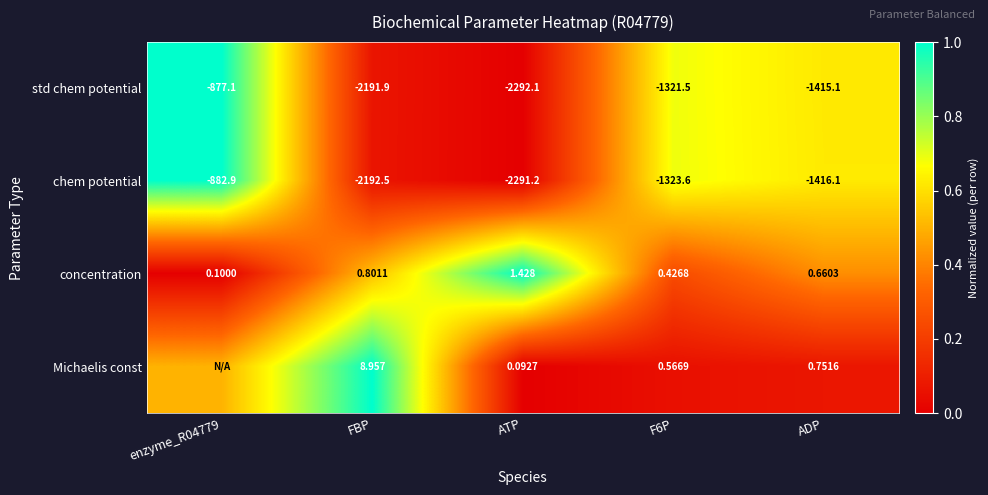

Which has a higher value, ATP or F6P?

F6P